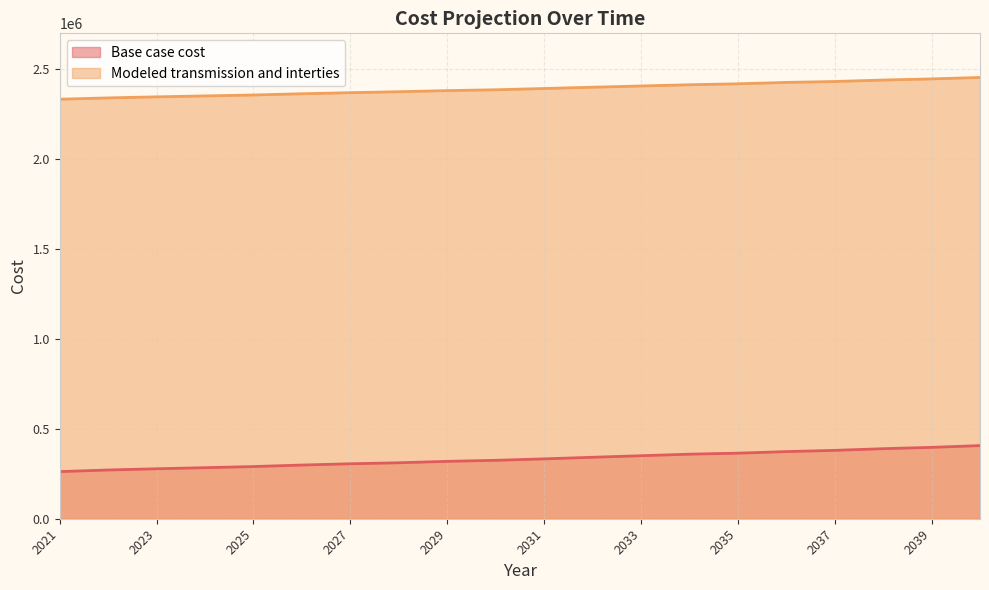

Rank the series at 2039 from highest to lowest value.

Modeled transmission and interties, Base case cost